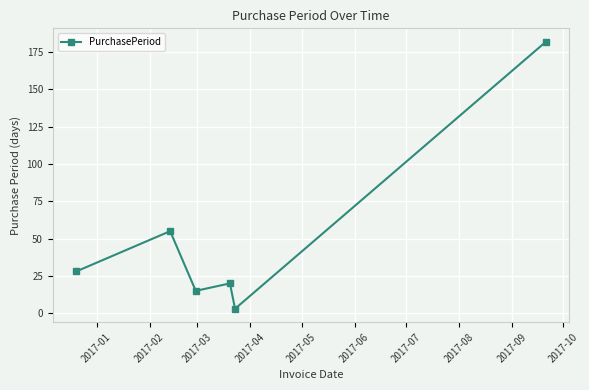

What is the greatest value displayed?

182